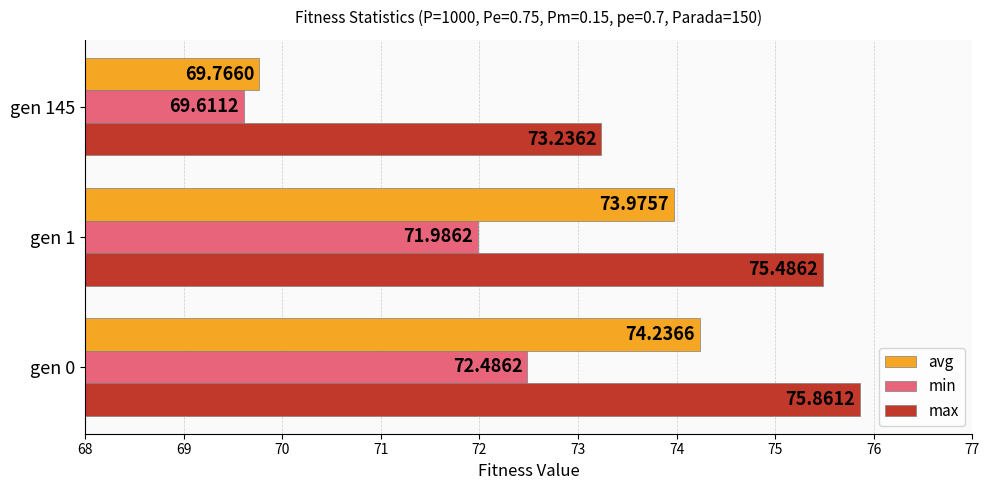

Which series changed the most between gen 0 and gen 1?

min